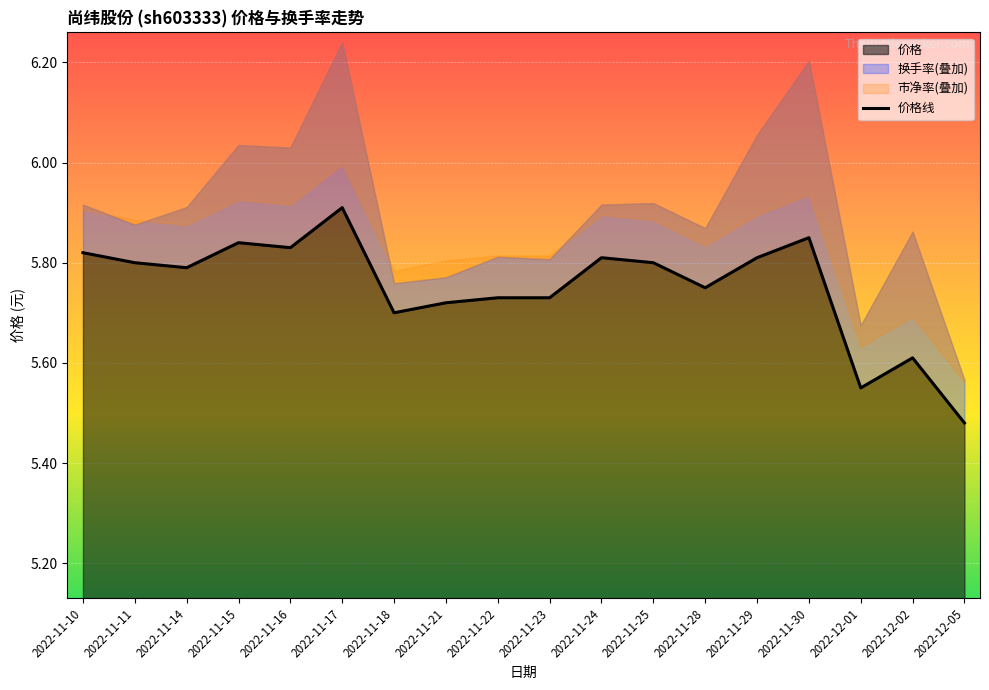

Reading right to left, extract all data points from this chart.

5.5	5.6	5.5	5.8	5.8	5.8	5.8	5.8	5.7	5.7	5.7	5.7	5.9	5.8	5.8	5.8	5.8	5.8